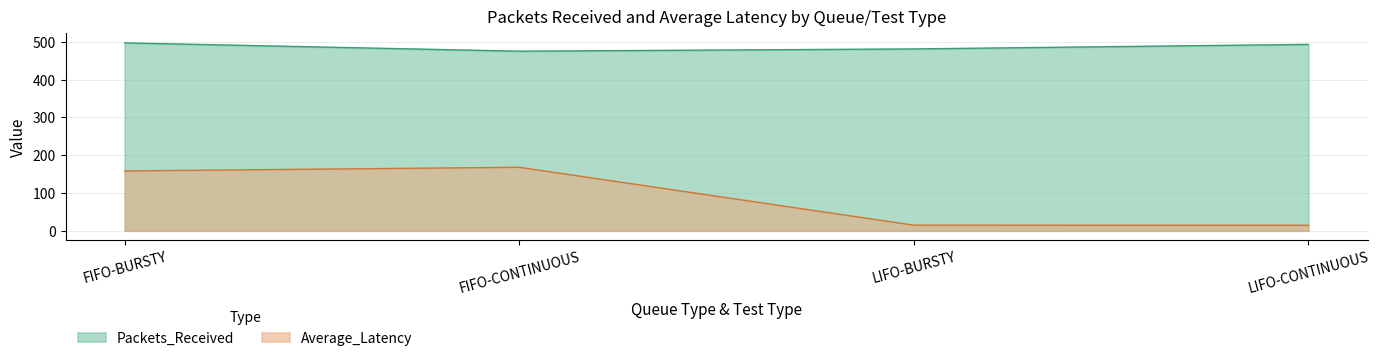

Which category has the highest value in the Packets_Received series?

FIFO-BURSTY